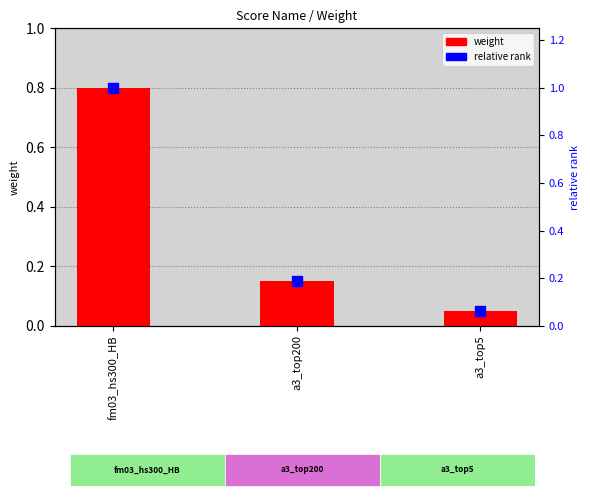

What is the total value across all series at a3_top200?

0.3